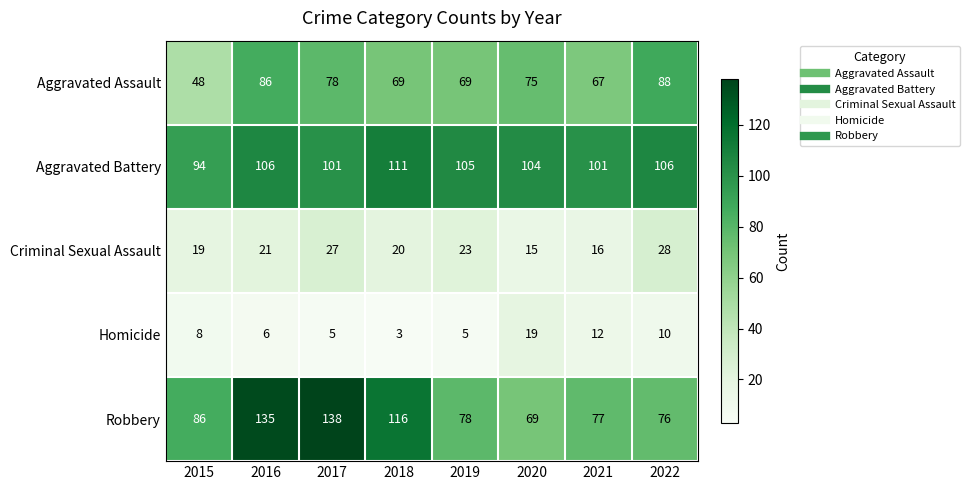

What is the difference between the highest and lowest values at 2017?

133